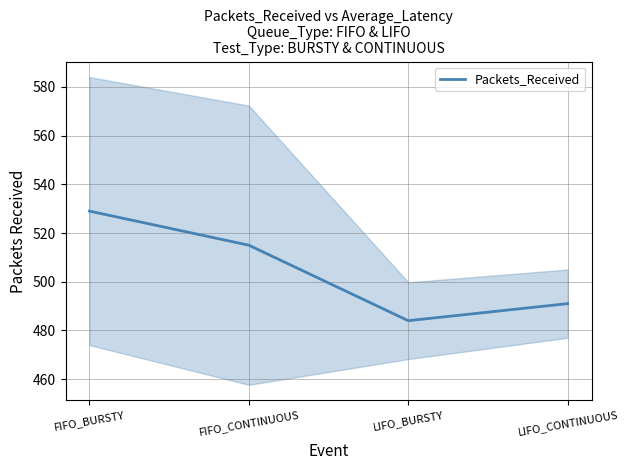

What is the sum of all values?

2019